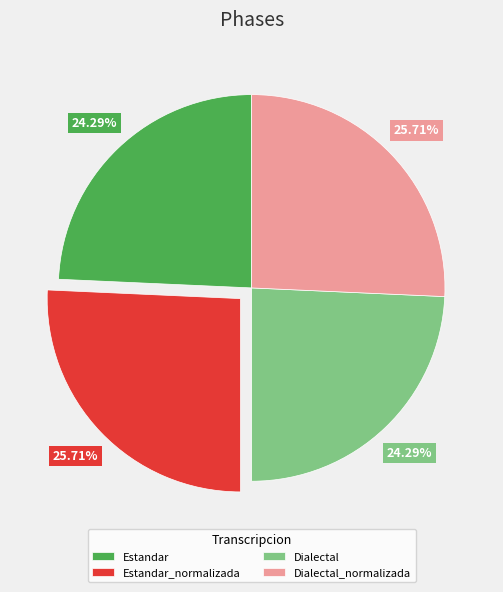

What is the ratio of the value at Estandar_normalizada to the value at Dialectal?

1.1